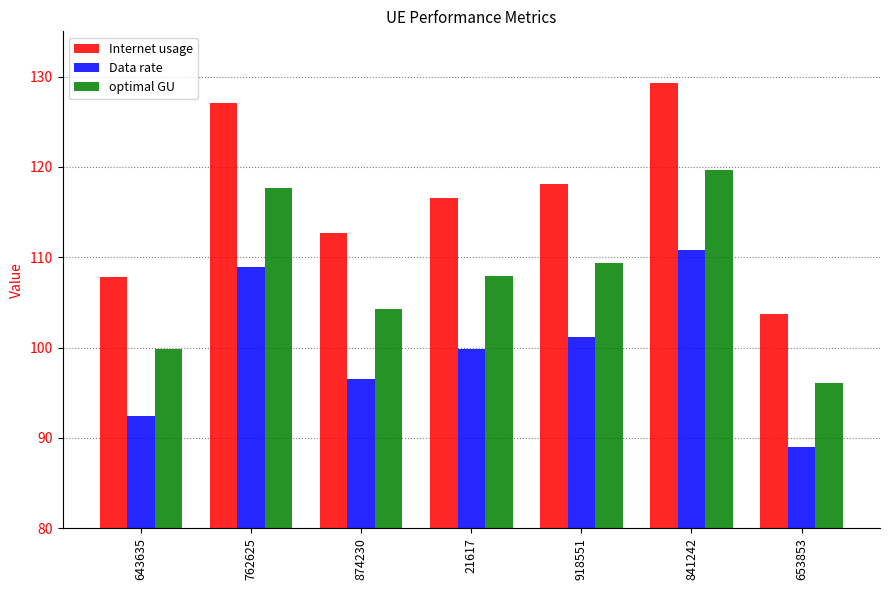

Reading right to left, transcribe all the data shown in this chart.

Internet usage: 653853=103.8	841242=129.2	918551=118.1	21617=116.5	874230=112.7	762625=127.1	643635=107.9
Data rate: 653853=88.9	841242=110.8	918551=101.2	21617=99.9	874230=96.6	762625=108.9	643635=92.4
optimal GU: 653853=96.1	841242=119.7	918551=109.3	21617=107.9	874230=104.3	762625=117.7	643635=99.9